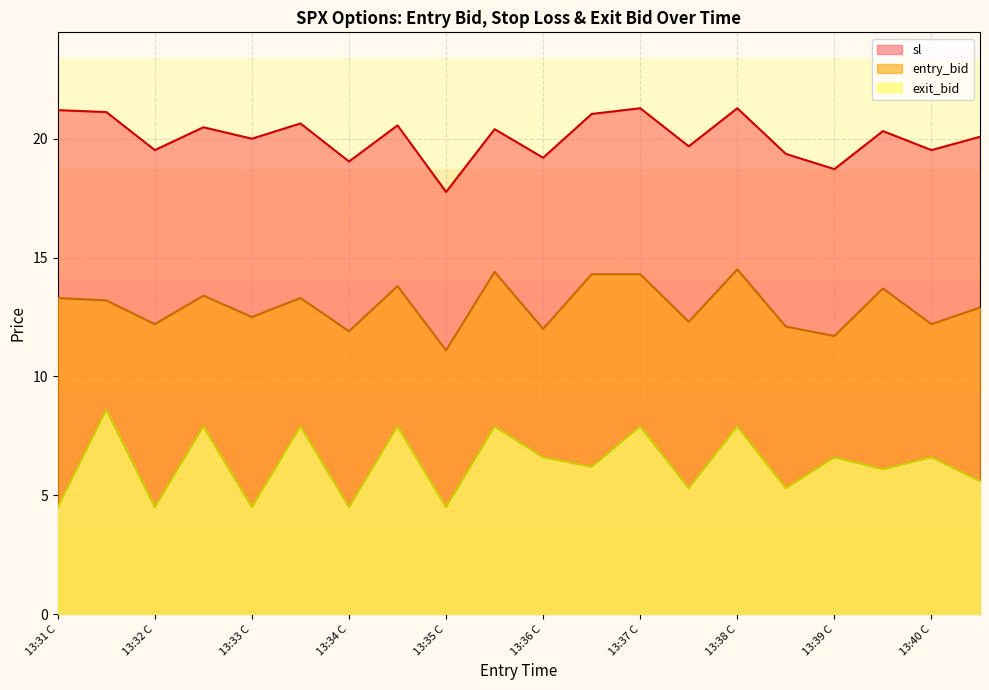

What is the label of the 16th point from the left?

13:38 P